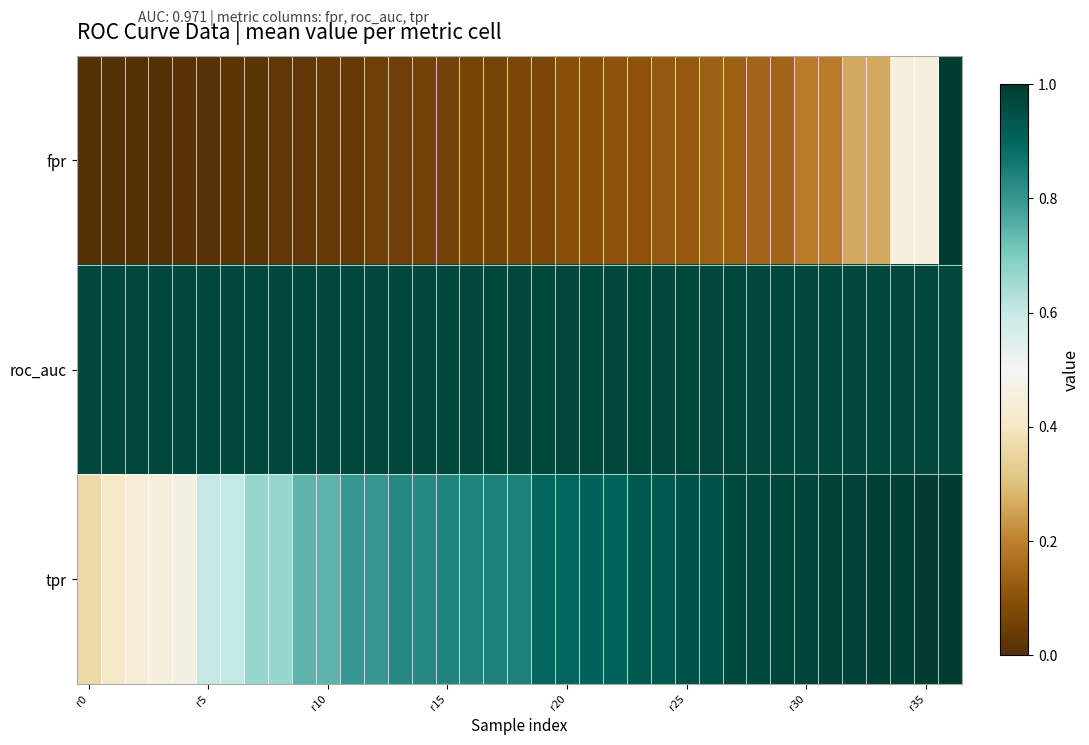

Rank the series by their average value, from lowest to highest.

fpr, tpr, roc_auc